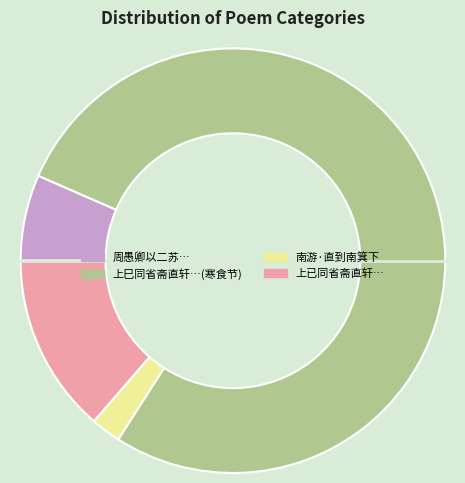

Rank the categories by value from highest to lowest.

上巳同省斋直轩郊游直轩有诗次韵是日又值寒食节, 上已同省斋直轩郊游直轩有诗次韵是日又值寒, 周愚卿以二苏先生李公择共同体鲁直秦少游直, 南游·直到南箕下